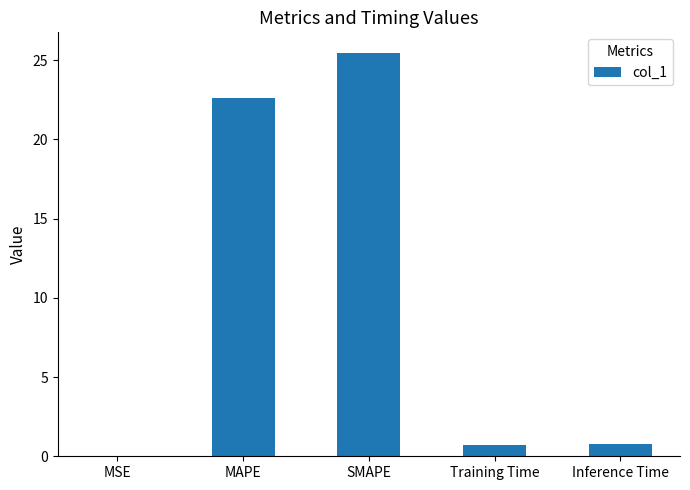

Between Training Time and MAPE, which is larger?

MAPE